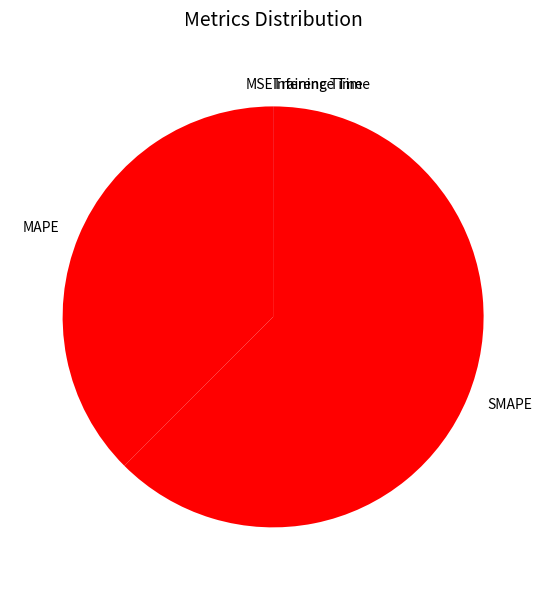

Does any single category account for the majority?

Yes